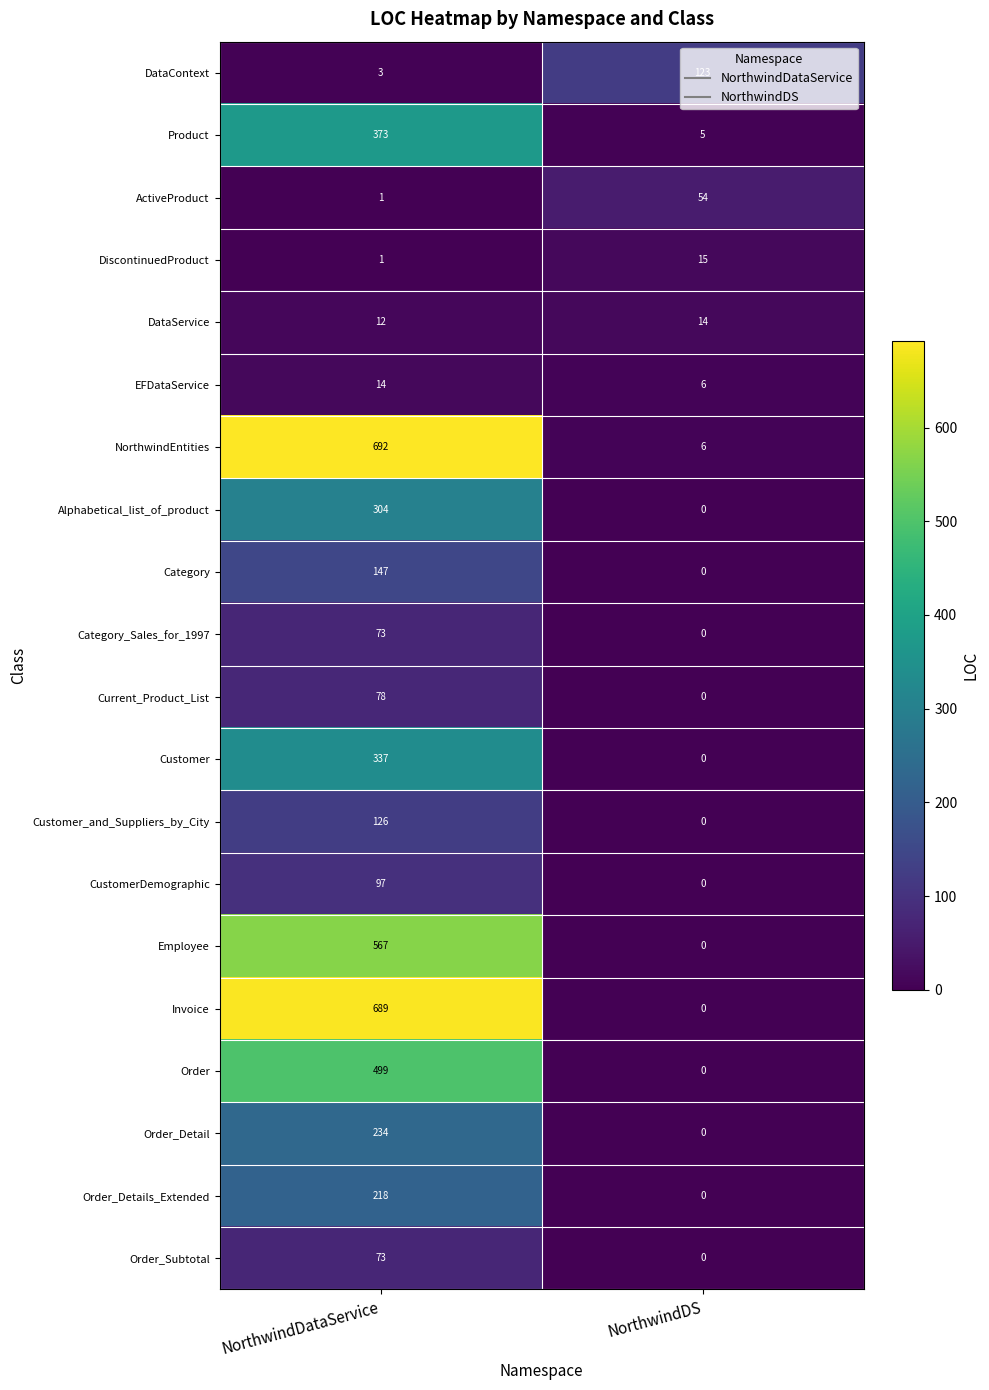

List the labels in order of Customer value, smallest first.

NorthwindDS, NorthwindDataService